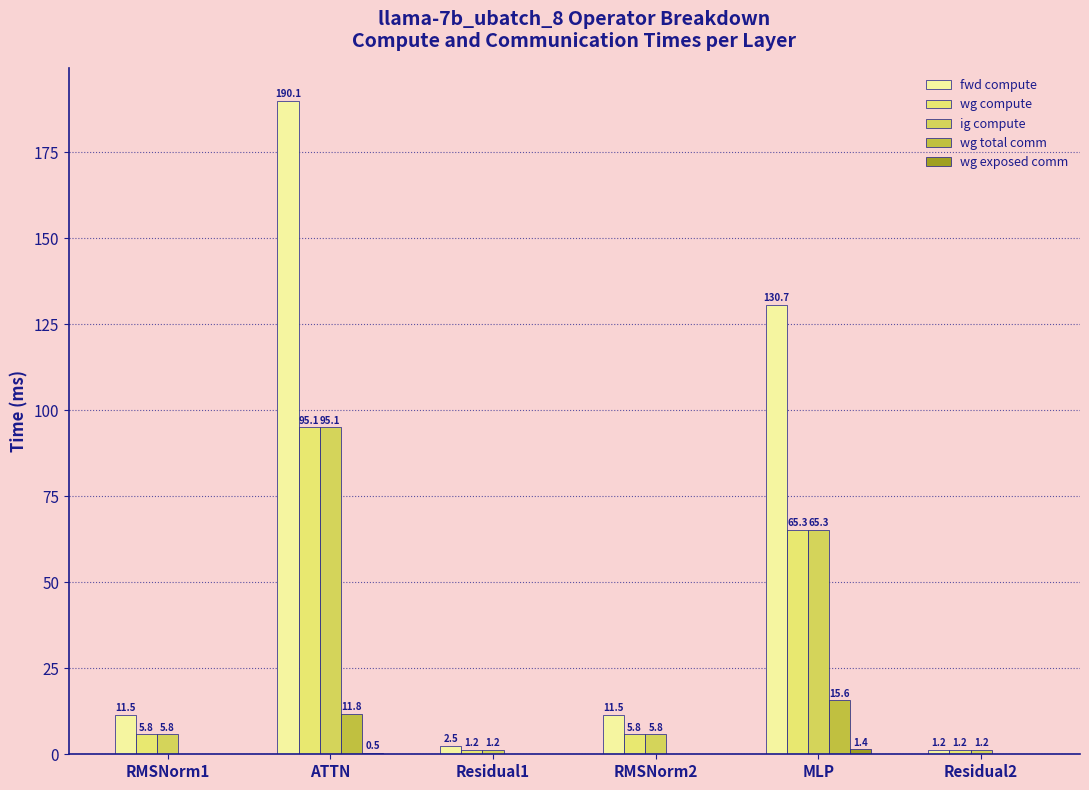

Which label corresponds to the smallest value in the chart?

RMSNorm1